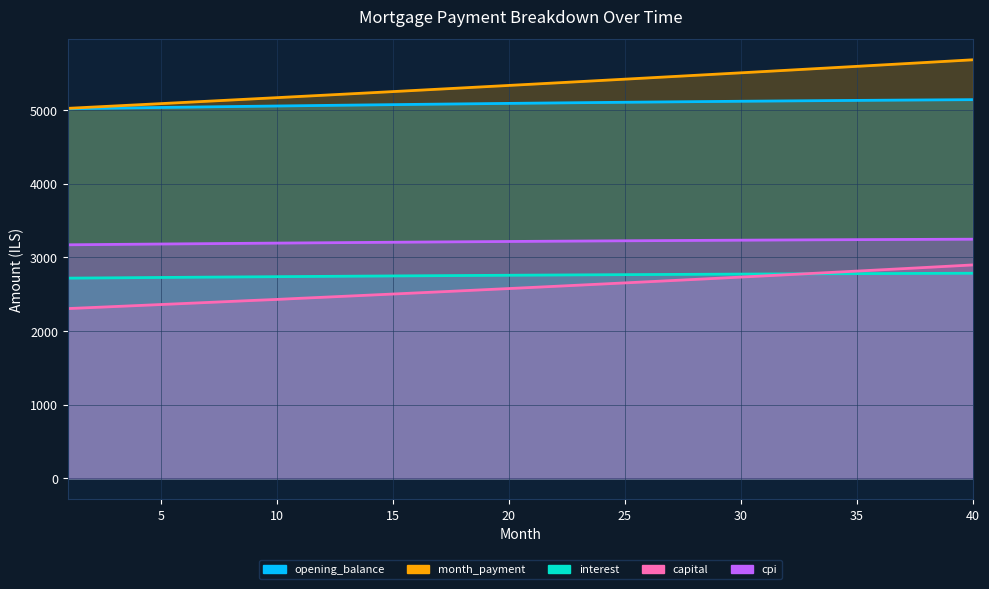

Reading left to right, list all the values displayed in this chart.

opening_balance: 1=5015.8	2=5020.2	3=5024.4	4=5028.6	5=5032.8	6=5036.9	7=5041.0	8=5045.0	9=5048.9	10=5052.8	11=5056.6	12=5060.3	13=5064.0	14=5067.7	15=5071.3	16=5074.8	17=5078.2	18=5081.6	19=5084.9	20=5088.2	21=5091.4	22=5094.5	23=5097.6	24=5100.6	25=5103.5	26=5106.3	27=5109.1	28=5111.8	29=5114.5	30=5117.1	31=5119.6	32=5122.0	33=5124.4	34=5126.6	35=5128.9	36=5131.0	37=5133.0	38=5135.0	39=5136.9	40=5138.8
month_payment: 1=5021.0	2=5036.9	3=5052.8	4=5068.8	5=5084.9	6=5101.0	7=5117.1	8=5133.4	9=5149.6	10=5165.9	11=5182.3	12=5198.7	13=5215.1	14=5231.7	15=5248.2	16=5264.9	17=5281.5	18=5298.2	19=5315.0	20=5331.9	21=5348.7	22=5365.7	23=5382.7	24=5399.7	25=5416.8	26=5434.0	27=5451.2	28=5468.4	29=5485.8	30=5503.1	31=5520.6	32=5538.0	33=5555.6	34=5573.2	35=5590.8	36=5608.5	37=5626.3	38=5644.1	39=5662.0	40=5679.9
interest: 1=2716.9	2=2719.2	3=2721.6	4=2723.8	5=2726.1	6=2728.3	7=2730.5	8=2732.7	9=2734.8	10=2736.9	11=2739.0	12=2741.0	13=2743.0	14=2745.0	15=2746.9	16=2748.8	17=2750.7	18=2752.5	19=2754.3	20=2756.1	21=2757.8	22=2759.5	23=2761.2	24=2762.8	25=2764.4	26=2765.9	27=2767.4	28=2768.9	29=2770.3	30=2771.8	31=2773.1	32=2774.4	33=2775.7	34=2776.9	35=2778.1	36=2779.3	37=2780.4	38=2781.5	39=2782.5	40=2783.5
capital: 1=2304.1	2=2317.6	3=2331.3	4=2345.0	5=2358.8	6=2372.7	7=2386.6	8=2400.7	9=2414.8	10=2428.0	11=2443.3	12=2457.7	13=2472.1	14=2486.7	15=2501.3	16=2516.0	17=2530.8	18=2545.7	19=2560.7	20=2575.8	21=2590.9	22=2606.2	23=2621.5	24=2636.9	25=2652.4	26=2668.0	27=2683.7	28=2699.5	29=2715.4	30=2731.4	31=2747.4	32=2763.6	33=2779.9	34=2796.2	35=2812.7	36=2829.2	37=2845.9	38=2862.6	39=2879.5	40=2896.4
cpi: 1=3169.4	2=3172.1	3=3174.8	4=3177.4	5=3180.0	6=3182.5	7=3185.1	8=3187.5	9=3190.0	10=3192.4	11=3194.8	12=3197.1	13=3199.4	14=3201.7	15=3203.9	16=3206.1	17=3208.2	18=3210.3	19=3212.3	20=3214.4	21=3216.3	22=3218.3	23=3220.2	24=3222.0	25=3223.8	26=3225.6	27=3227.3	28=3228.9	29=3230.6	30=3232.2	31=3233.7	32=3235.2	33=3236.6	34=3238.0	35=3239.4	36=3240.7	37=3241.9	38=3243.1	39=3244.3	40=3245.4